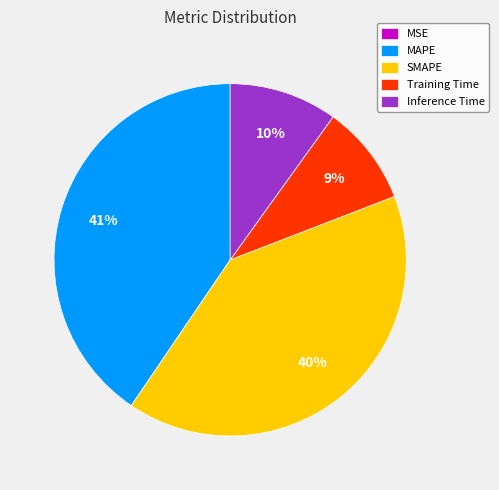

The Training Time slice represents 9% of the pie. True or false?

True